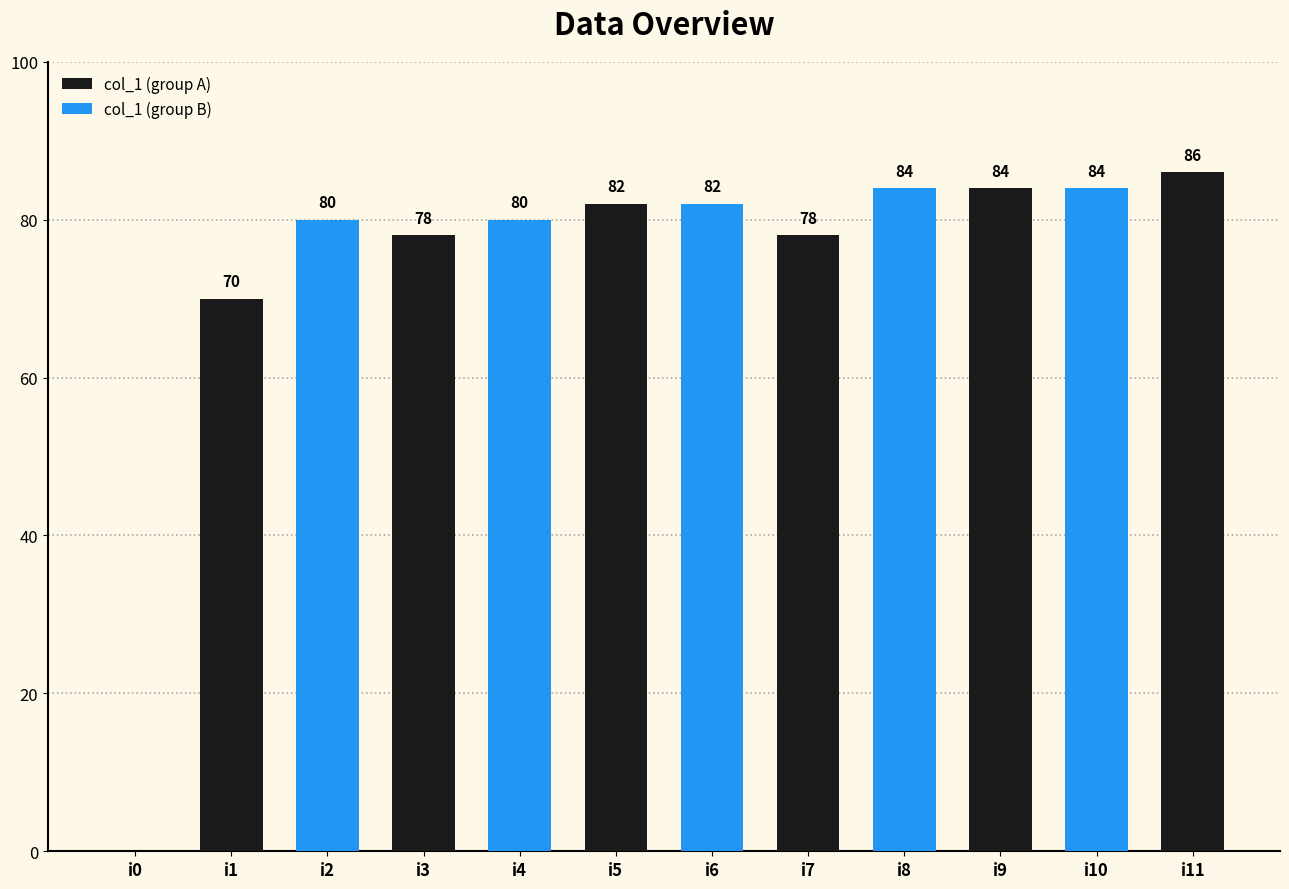

At which category is the sum across all series the highest?

i10